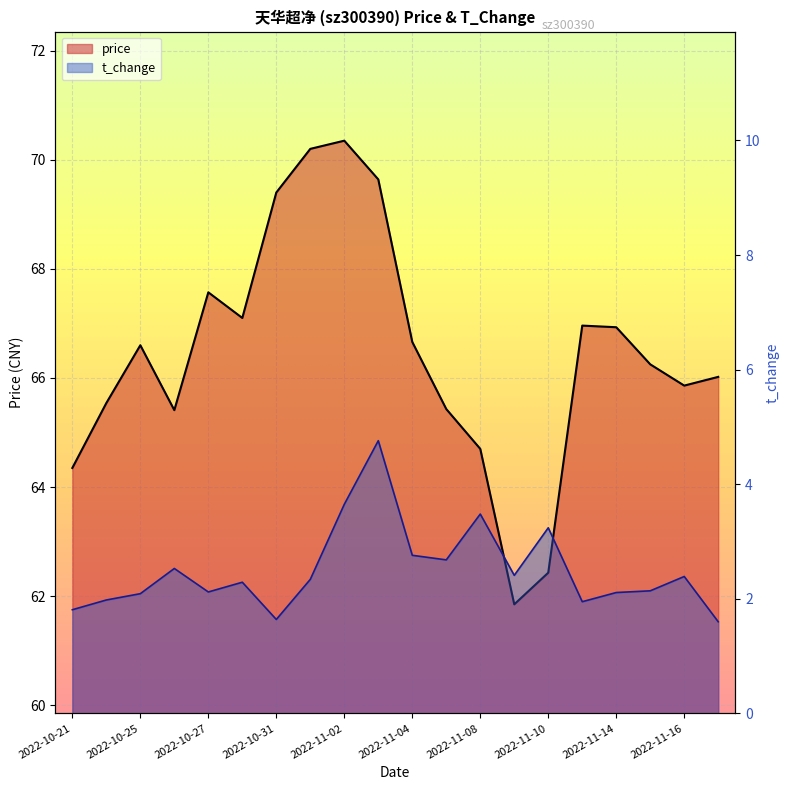

Where is the first local maximum for t_change?

2022-10-26